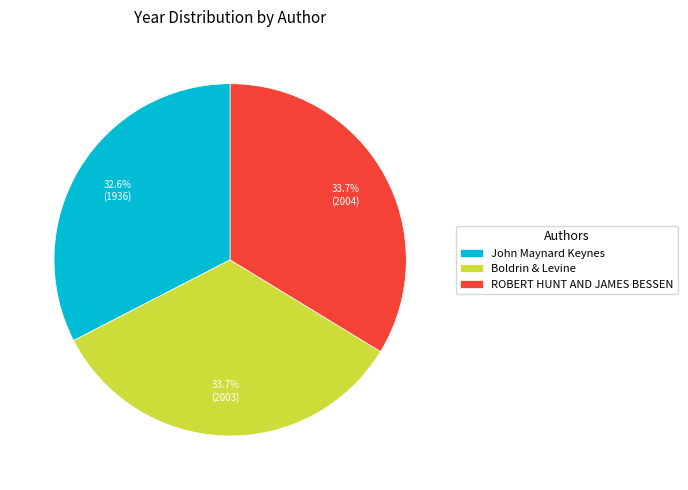

What percentage is the ROBERT HUNT AND JAMES BESSEN slice, to the nearest percent?

34%